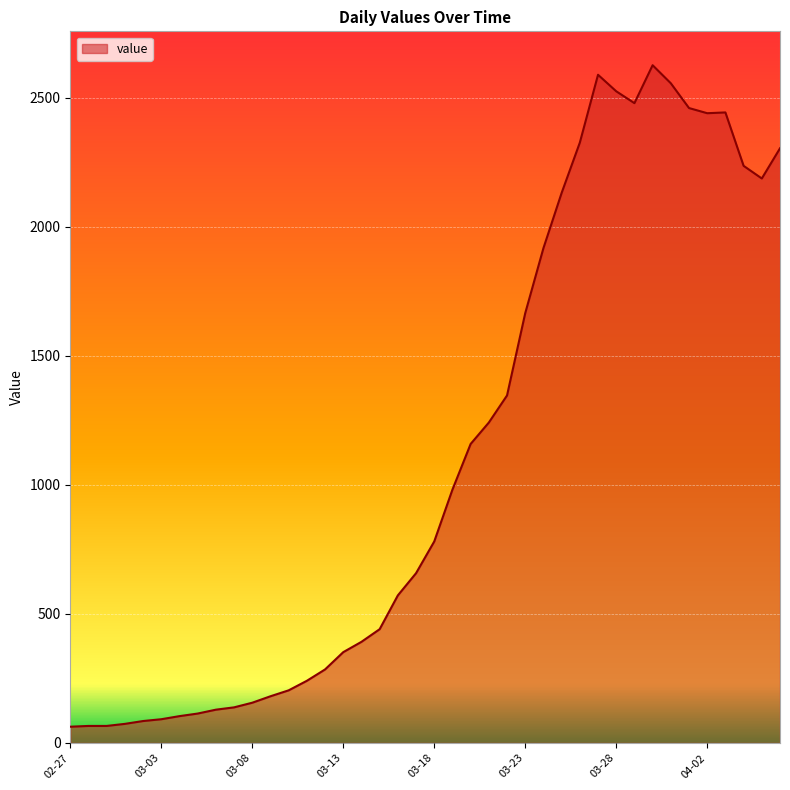

What is the difference between the maximum and minimum values?

2564